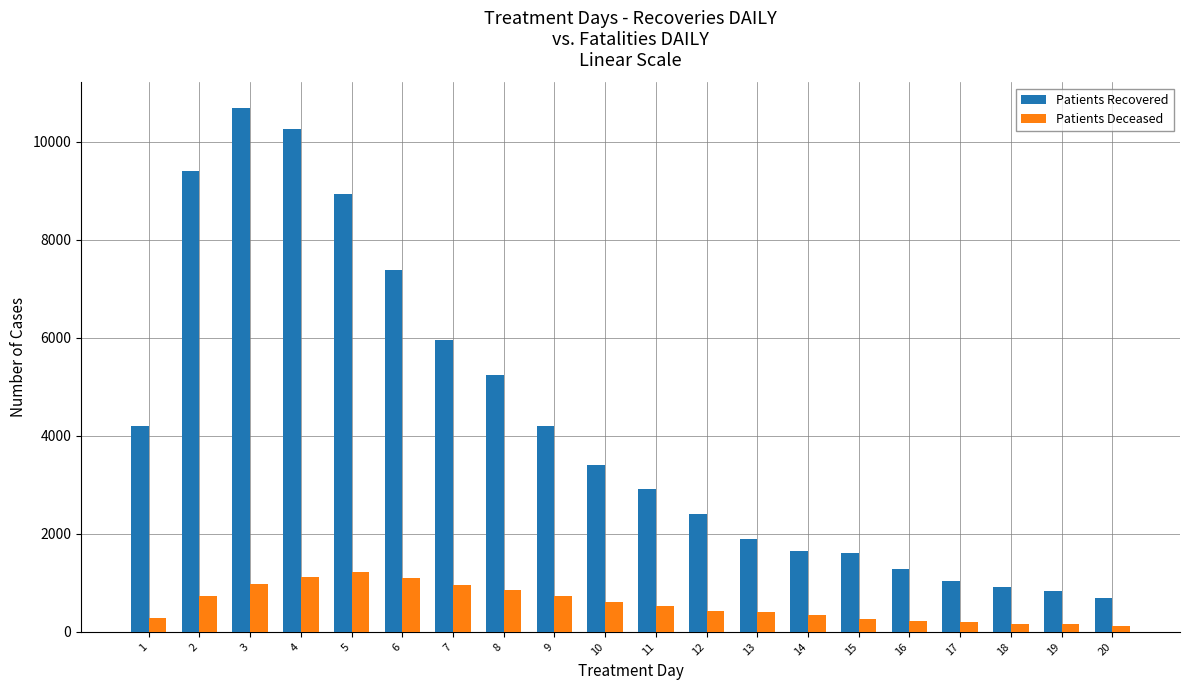

Rank the series by their maximum value, from highest to lowest.

Patients Recovered, Patients Deceased